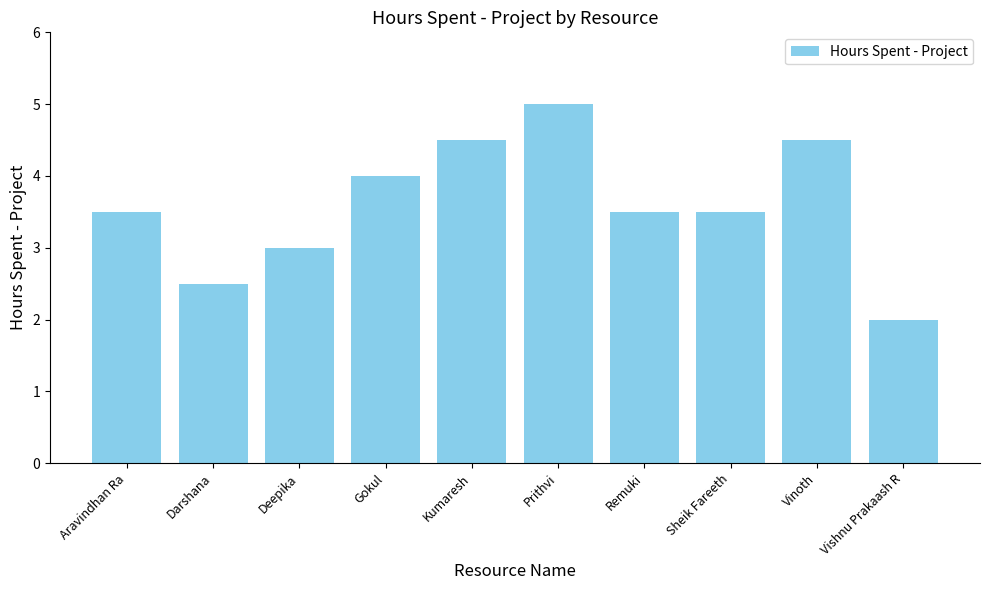

How many values are between 3 and 4?

5